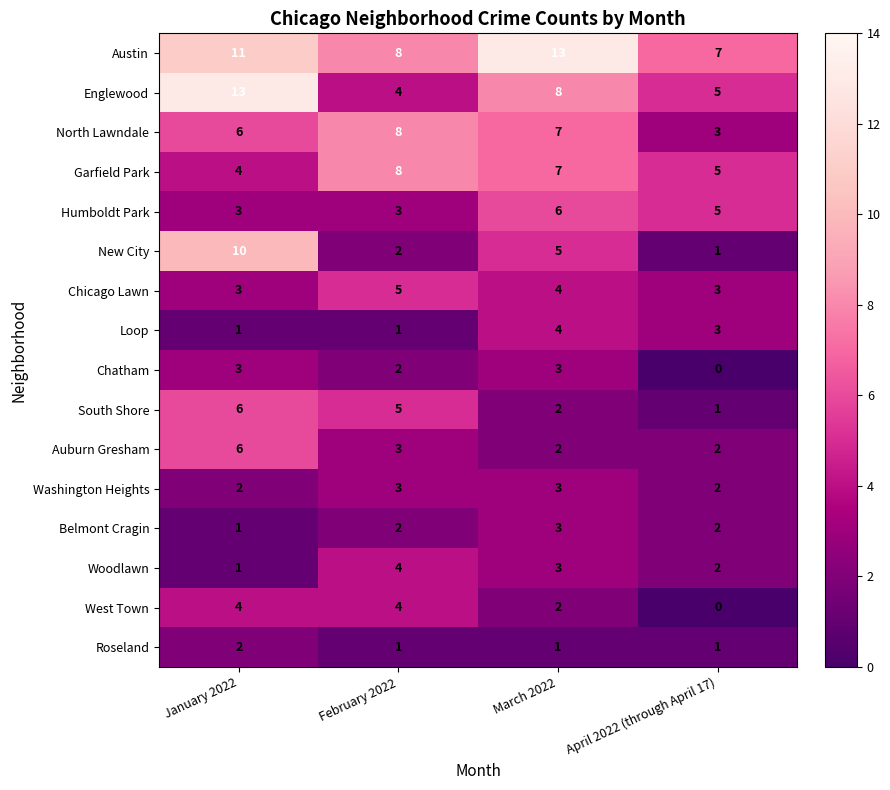

Which series changed the most between February 2022 and March 2022?

Austin